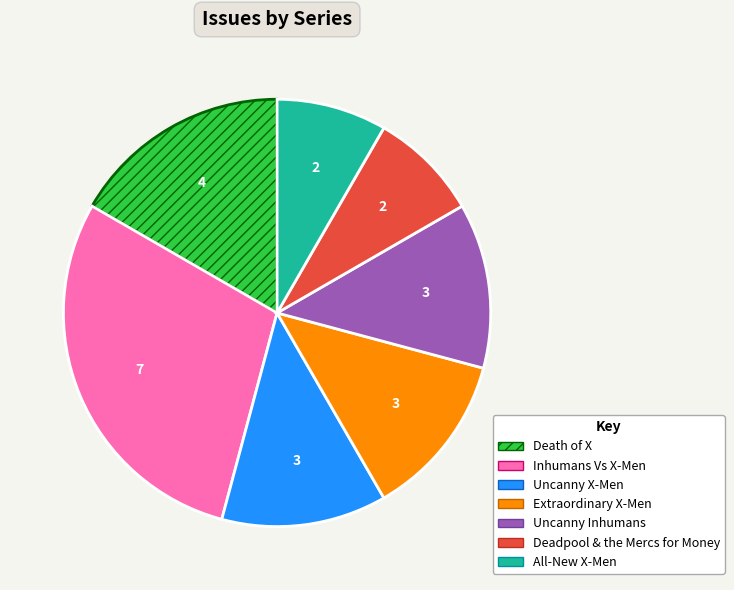

Is Inhumans Vs X-Men the majority of the pie?

No